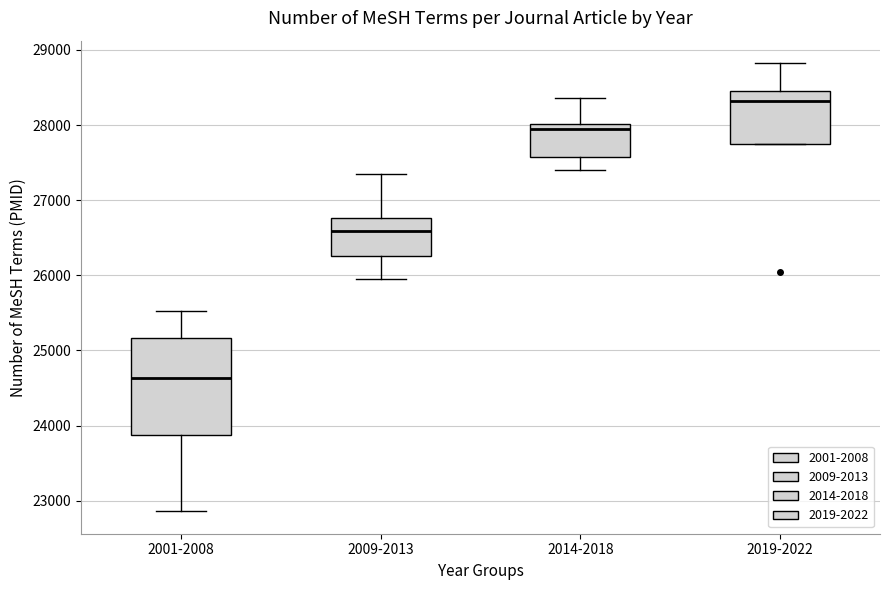

Reading left to right, read every box against the y-axis: the position of its median line, the range the box covers, and the ends of its whiskers. The values are not printed on the chart, so give them approximately, as read against the axis.

2001-2008: median 24600, box 23900 to 25200, whiskers 22900 to 25500
2009-2013: median 26600, box 26300 to 26800, whiskers 26000 to 27300
2014-2018: median 27900, box 27600 to 28000, whiskers 27400 to 28400
2019-2022: median 28300, box 27700 to 28400, whiskers 27700 to 28800